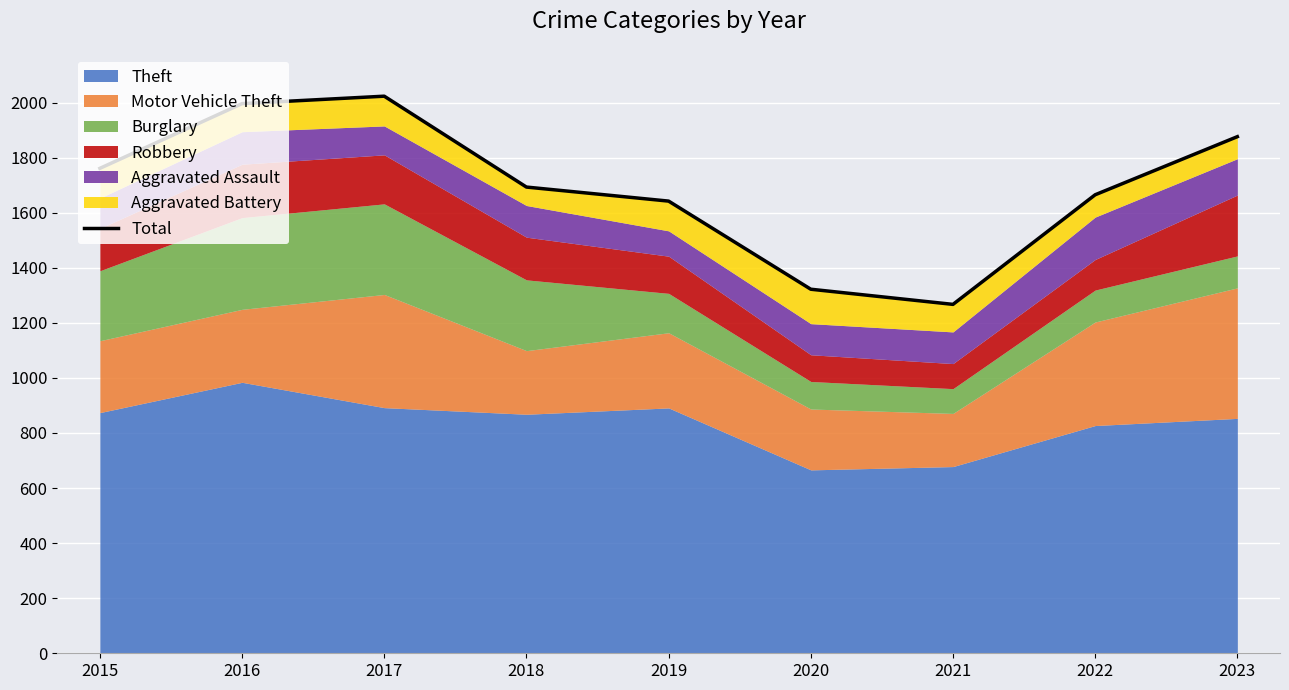

The value at 2018 is 439. True or false?

False